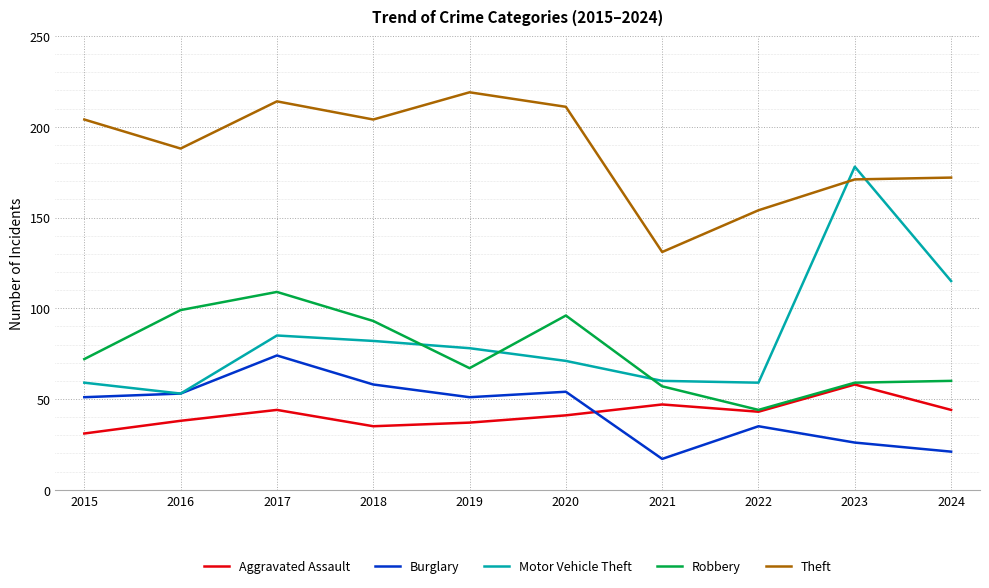

What is the sum of all Aggravated Assault values?

418